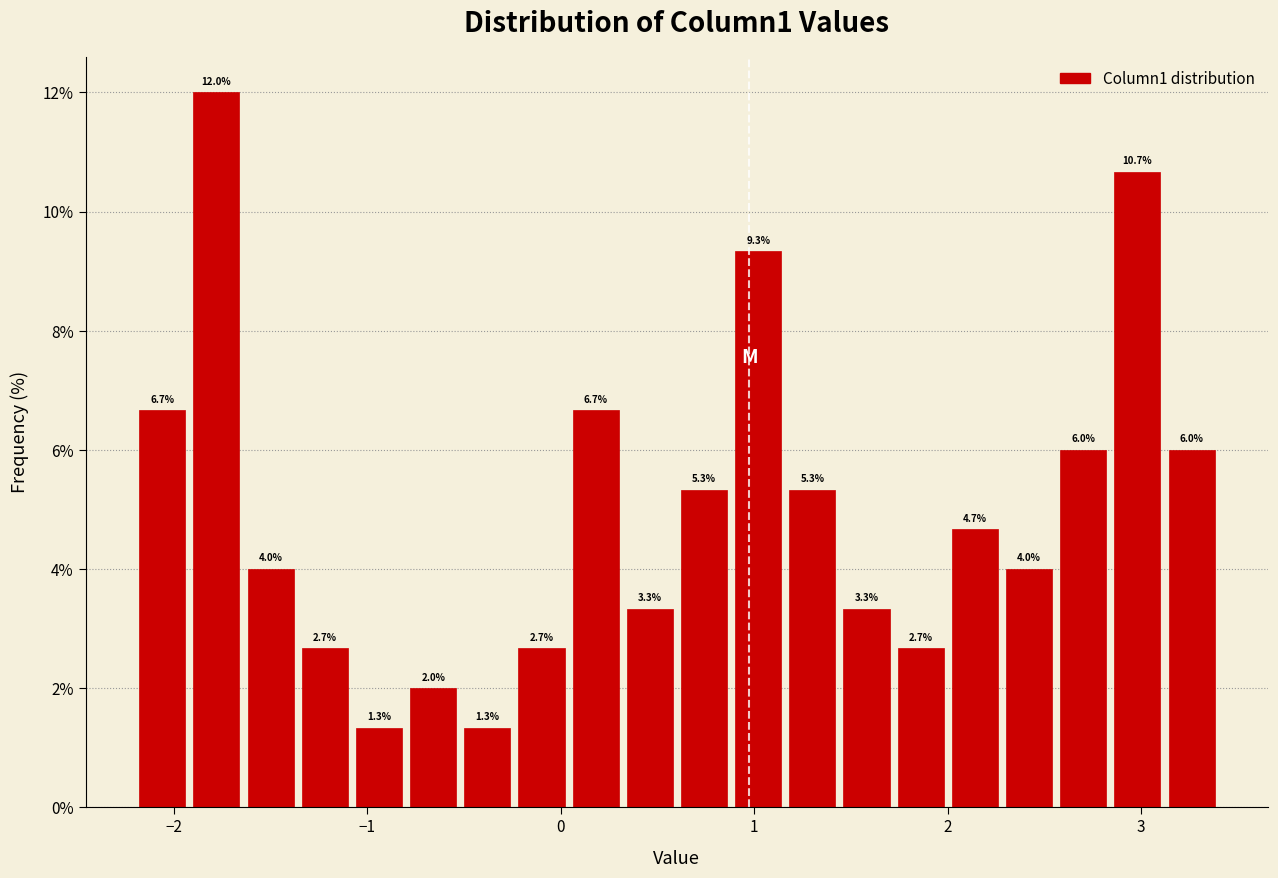

Read against the x-axis, roughly where is the centre of the tallest bar?

-1.8